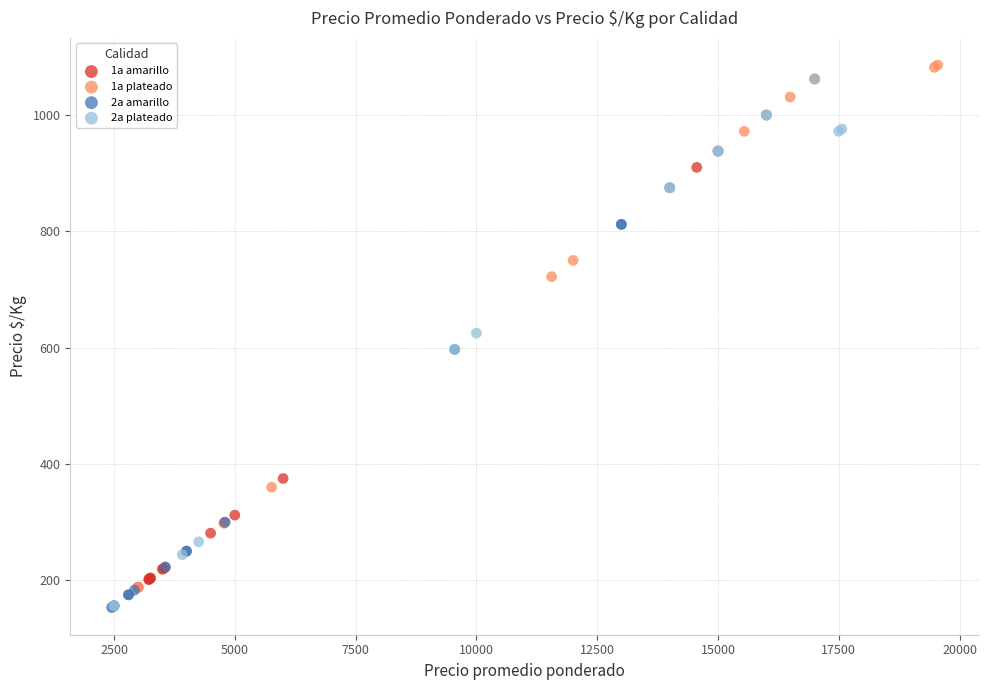

Which series reaches the maximum Y coordinate?

1a plateado